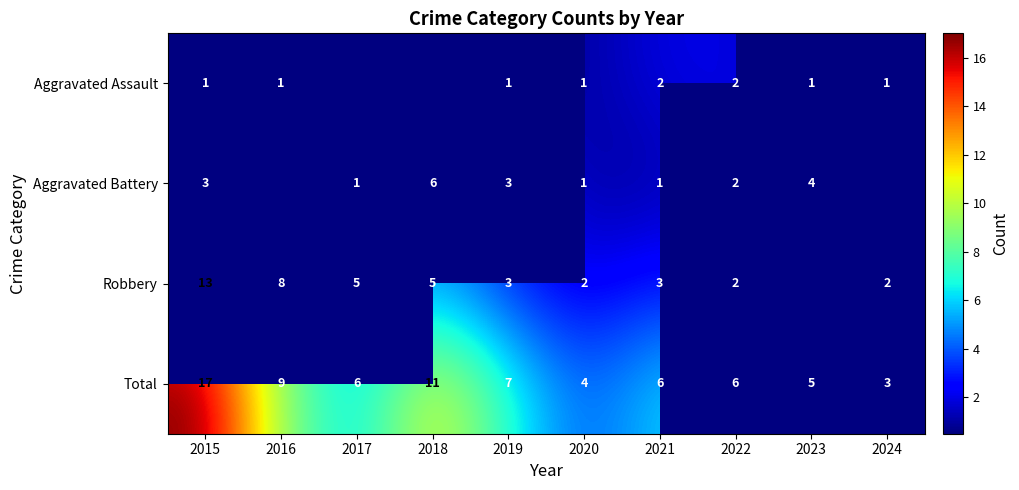

Count the number of data series in this chart.

4